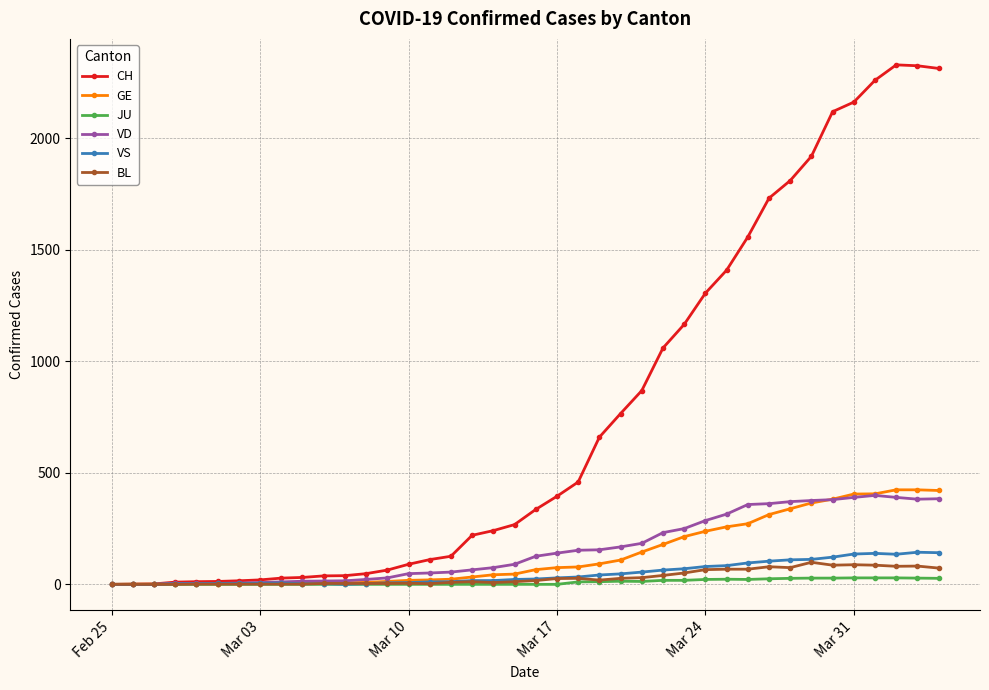

What is the greatest value displayed?

2330